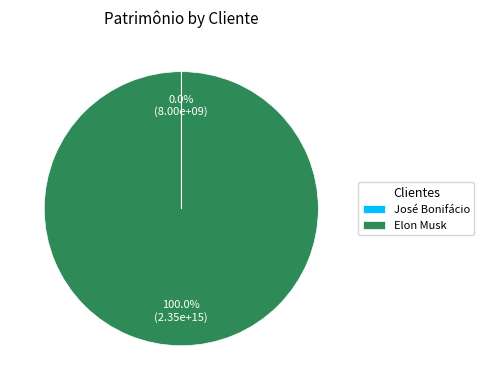

To the nearest percent, what portion does Elon Musk represent?

100%